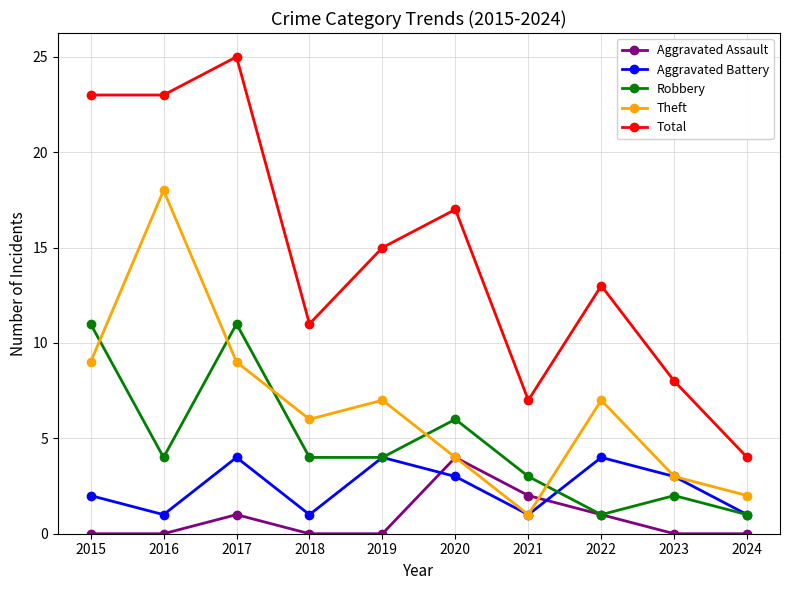

How many interior local valleys does the Aggravated Battery series have?

3